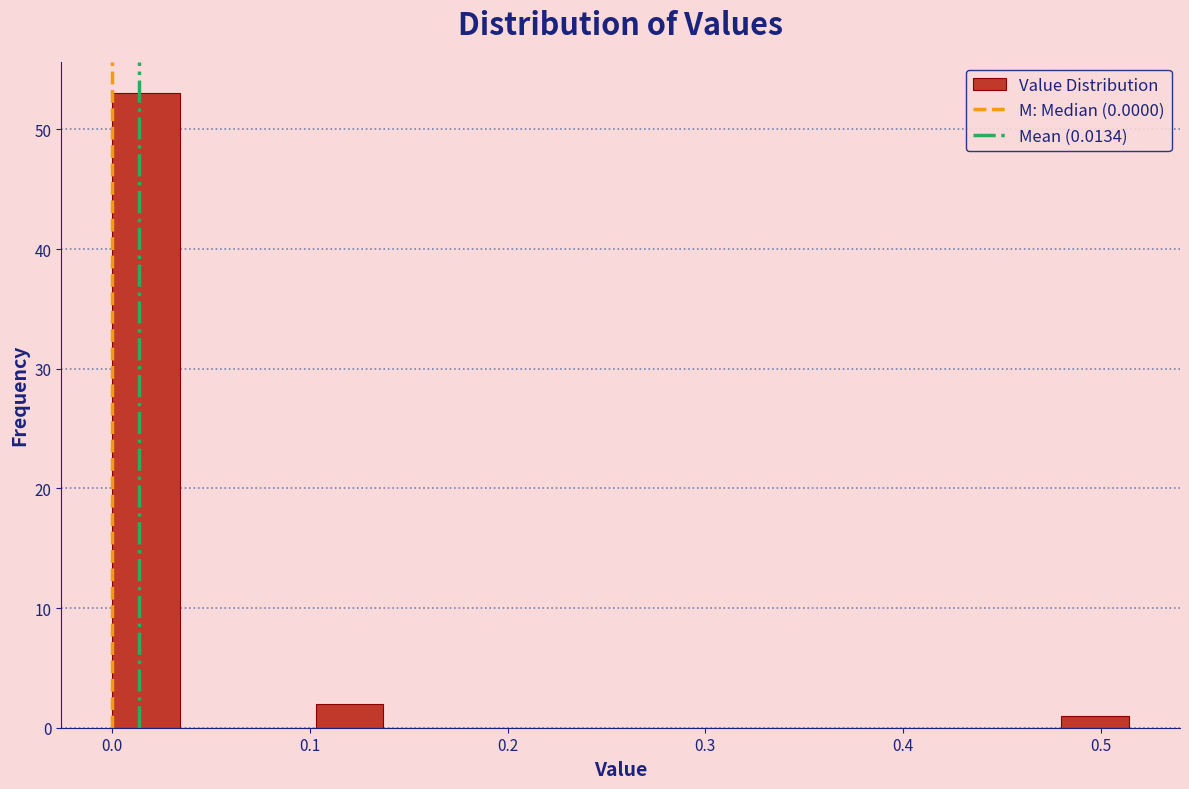

Read against the x-axis, roughly where is the centre of the tallest bar?

0.02